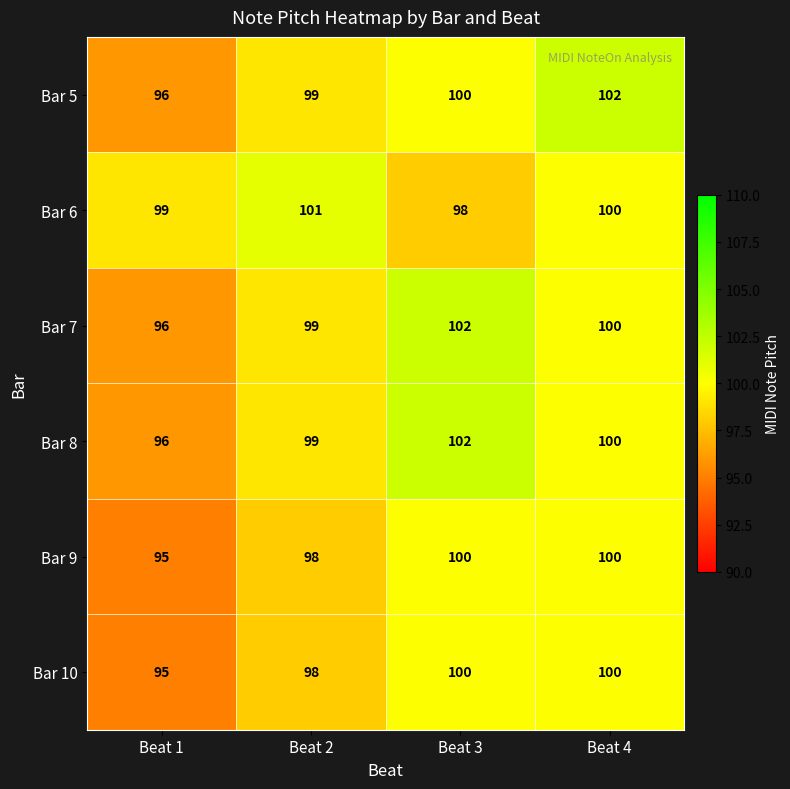

Reading left to right, what are all the values shown in this chart?

Bar 5: 96	99	100	102
Bar 6: 99	101	98	100
Bar 7: 96	99	102	100
Bar 8: 96	99	102	100
Bar 9: 95	98	100	100
Bar 10: 95	98	100	100